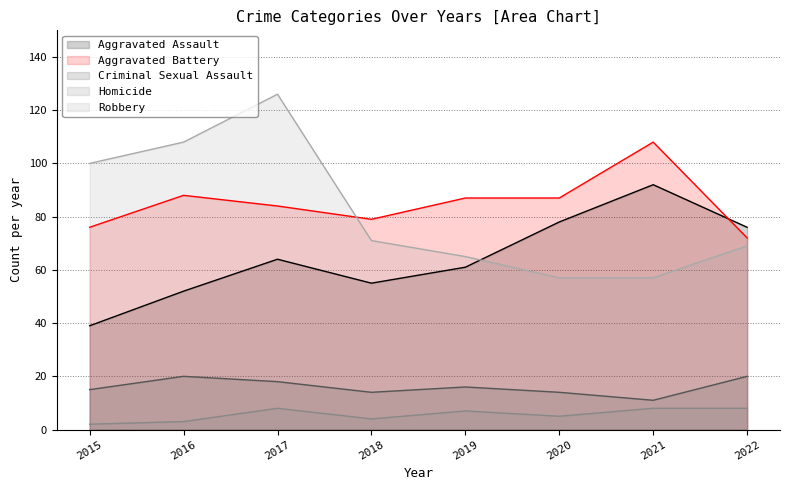

At which category does Robbery reach its first local peak?

2017